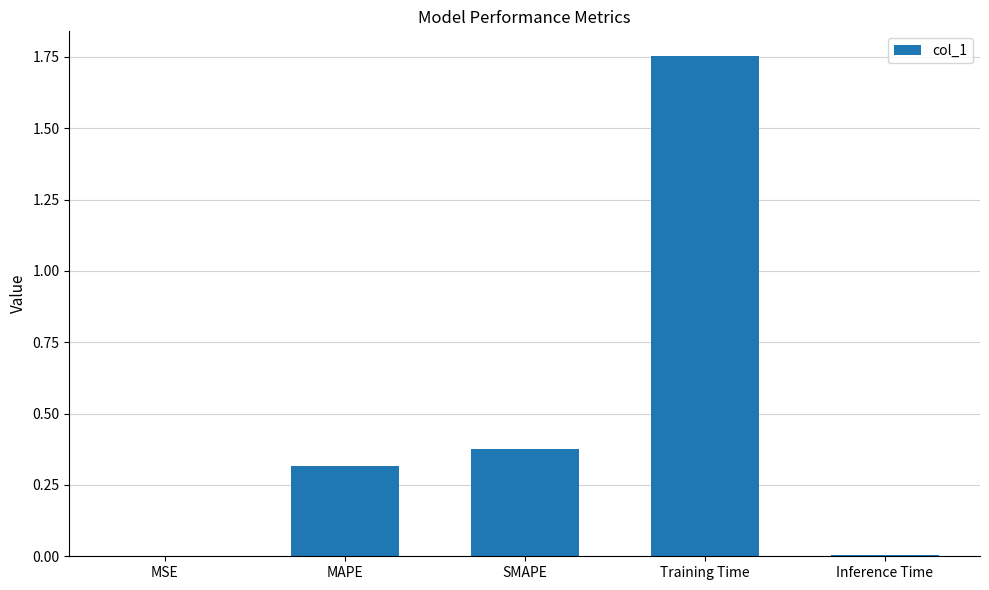

Is it true that the value at MSE is 0.0?

True